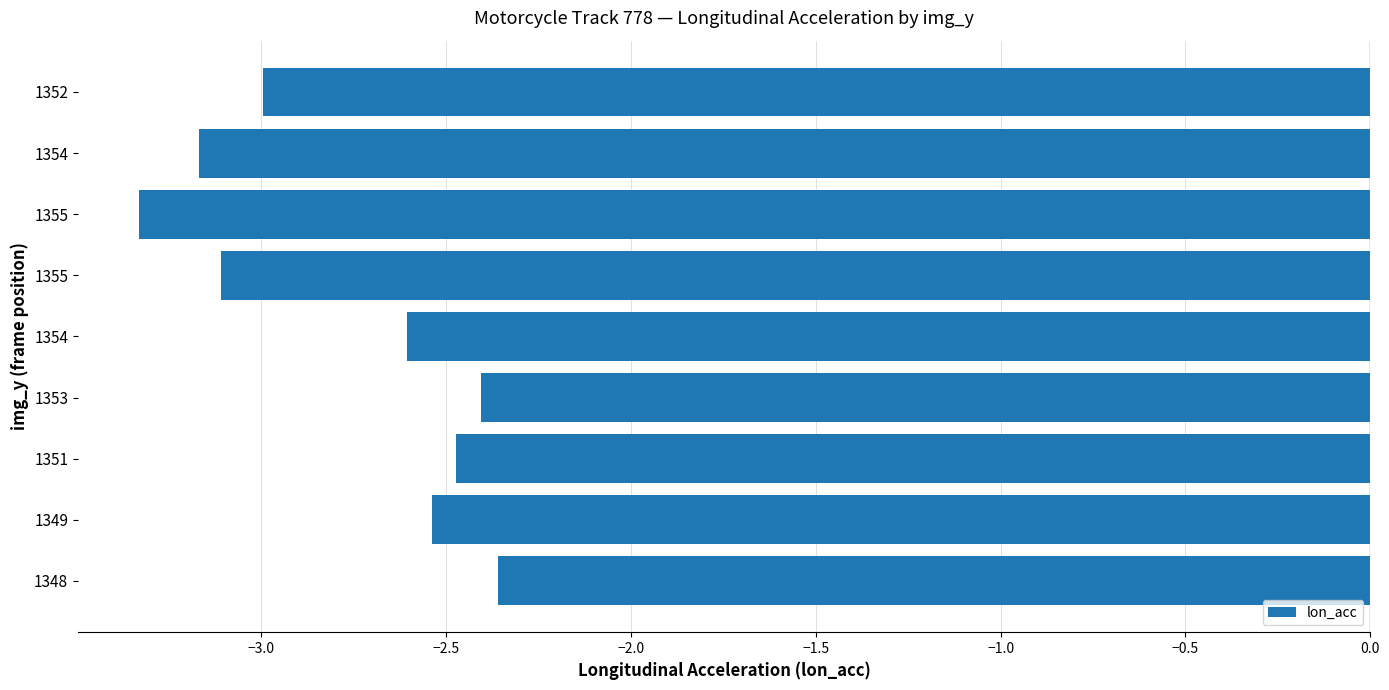

At which label is the value closest to -2?

1348